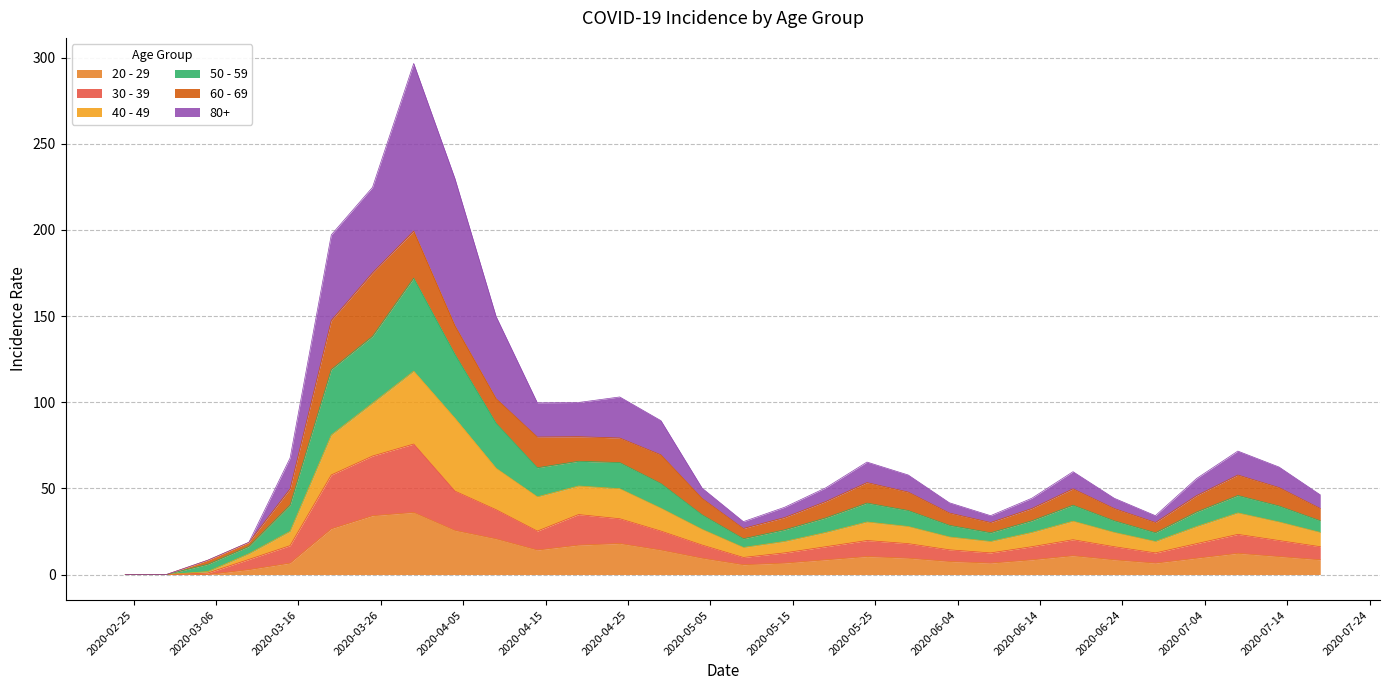

What is the highest value of the 20 - 29 series?

36.0